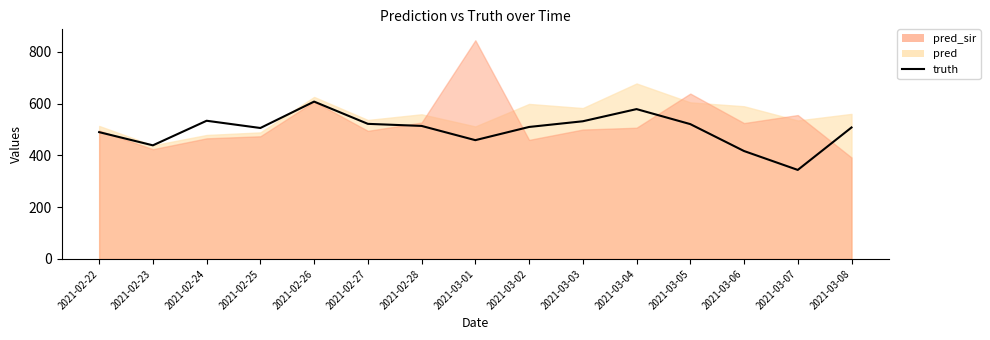

How many values are below 510?

7